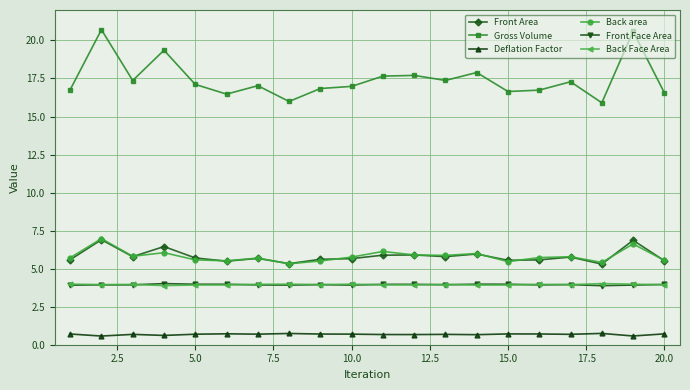

Count the Deflation Factor values in the range 0 to 1.

20